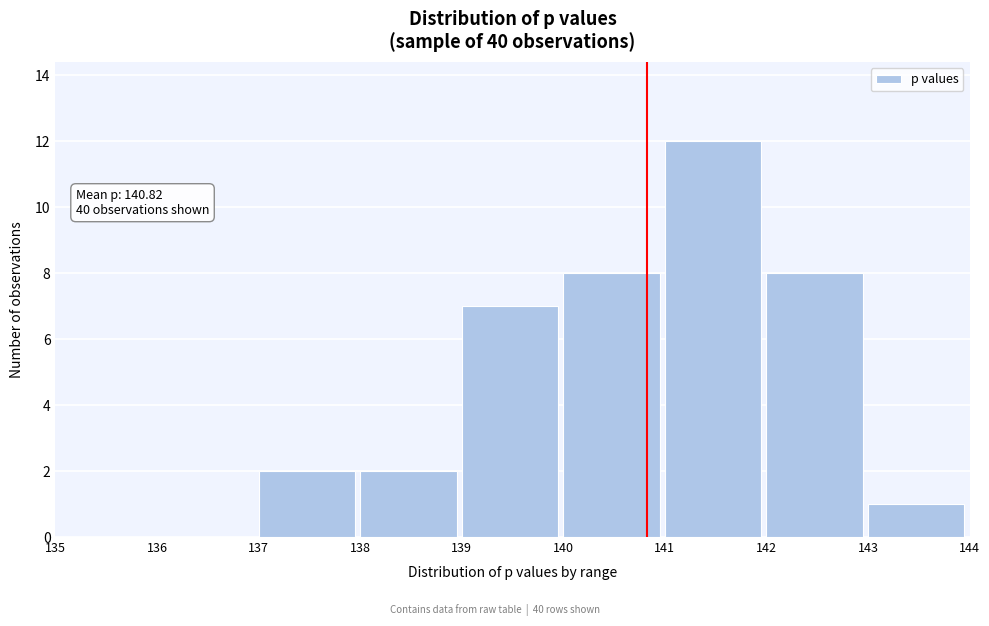

Which range on the x-axis has the tallest bar?

141 to 142